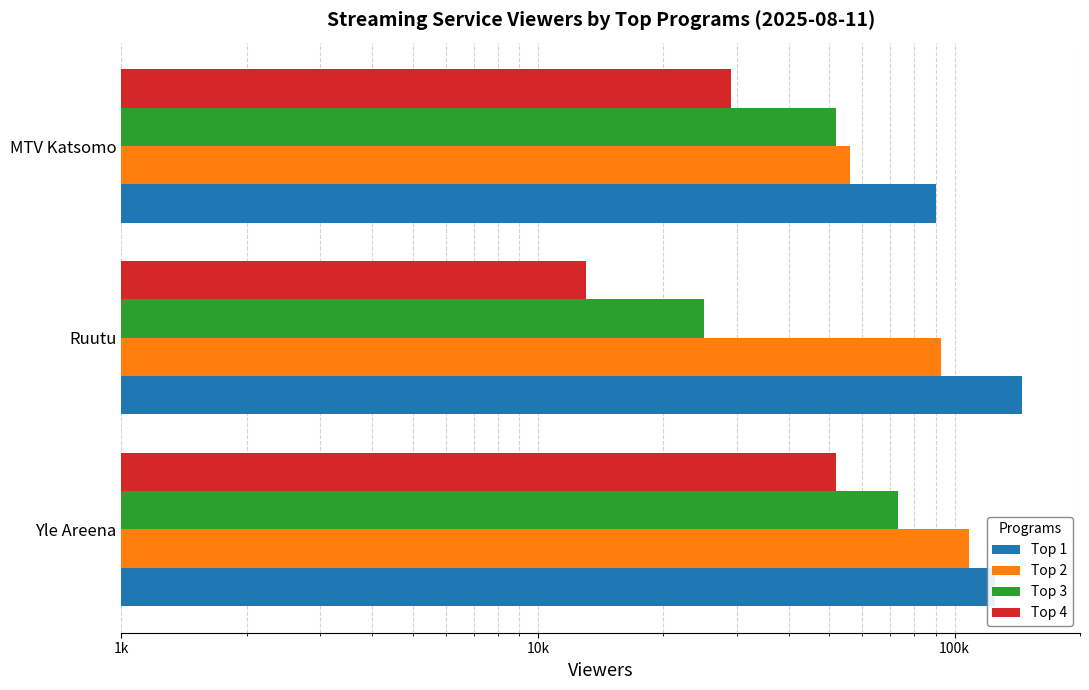

List the series in order of their overall mean, highest first.

Top 1, Top 2, Top 3, Top 4